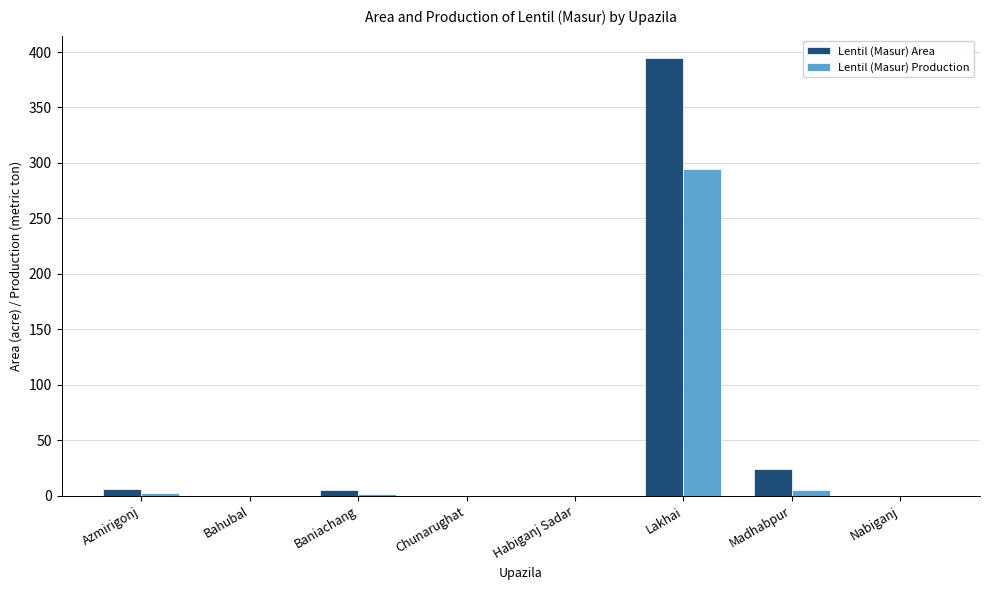

What is the maximum value shown in the chart?

395